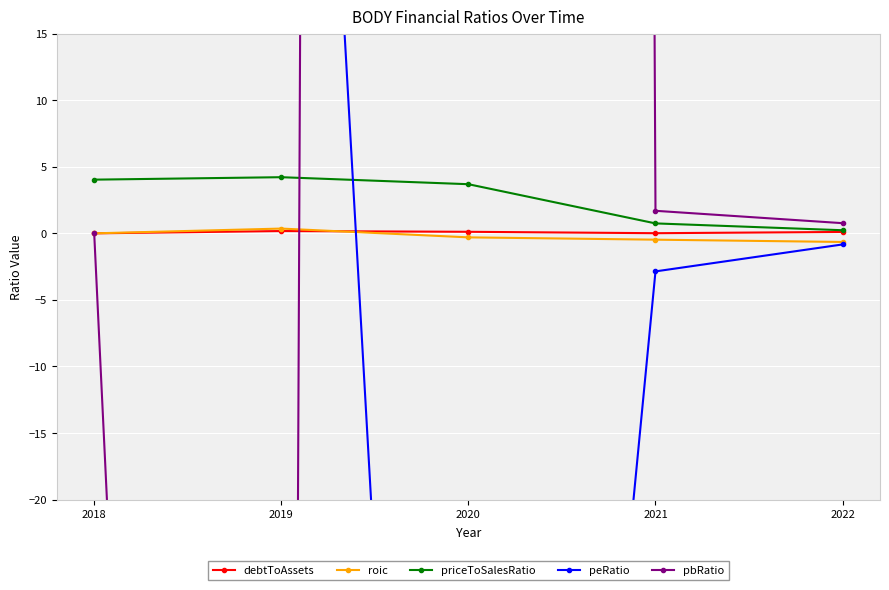

What are all the series names shown in the legend?

debtToAssets, roic, priceToSalesRatio, peRatio, pbRatio